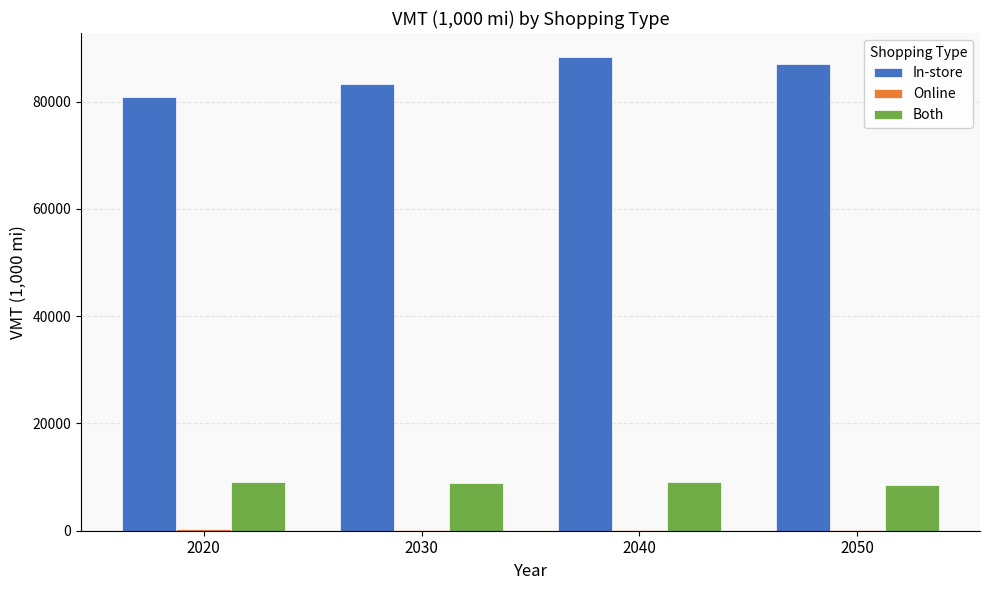

How many values in the Both series exceed 9018?

2